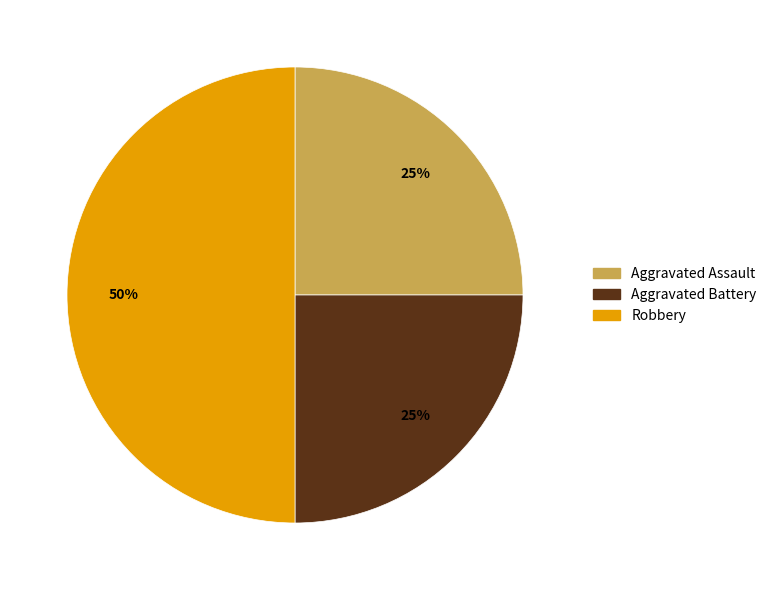

Is it true that Aggravated Battery is 39% of the pie?

False